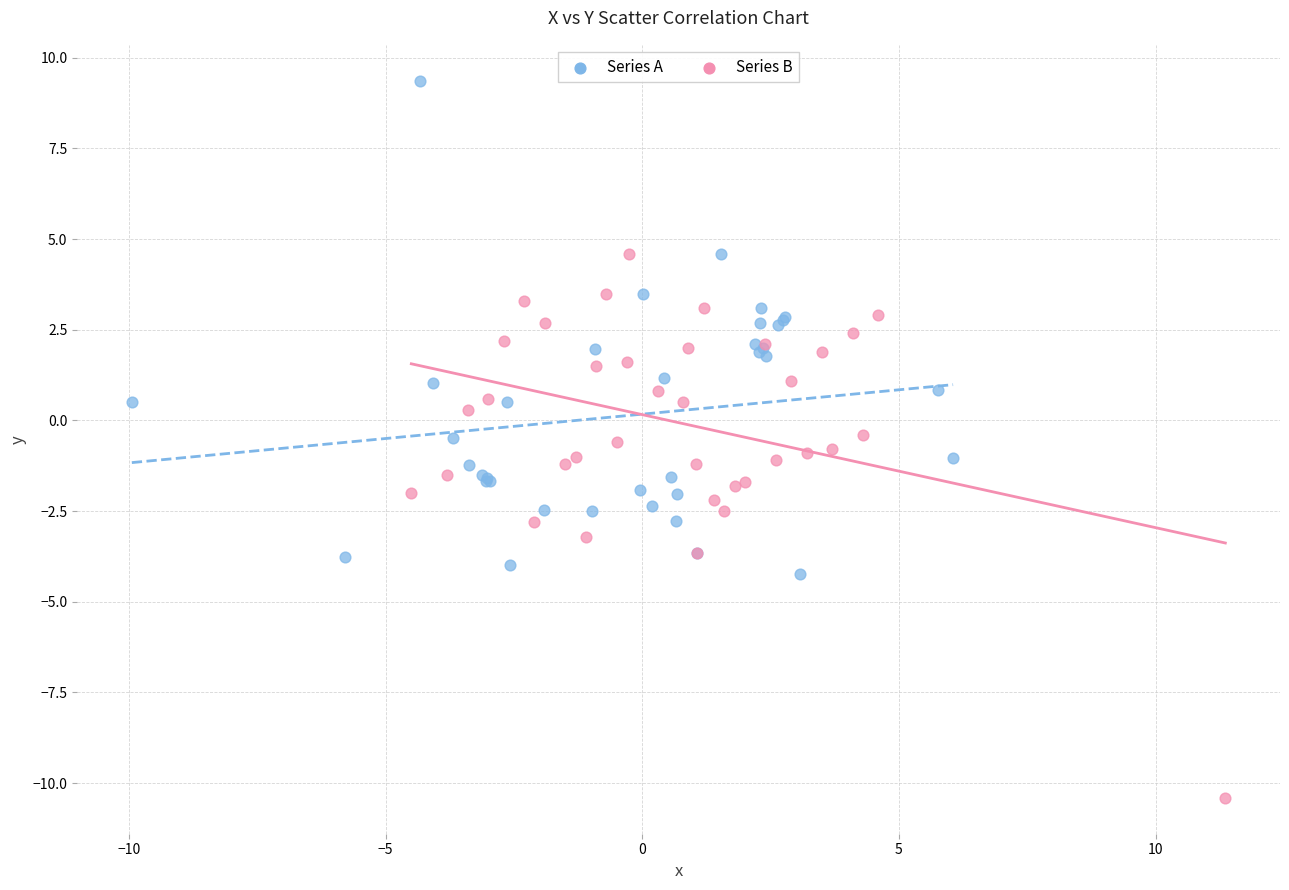

Which series has the largest Y range (max minus min)?

Series B